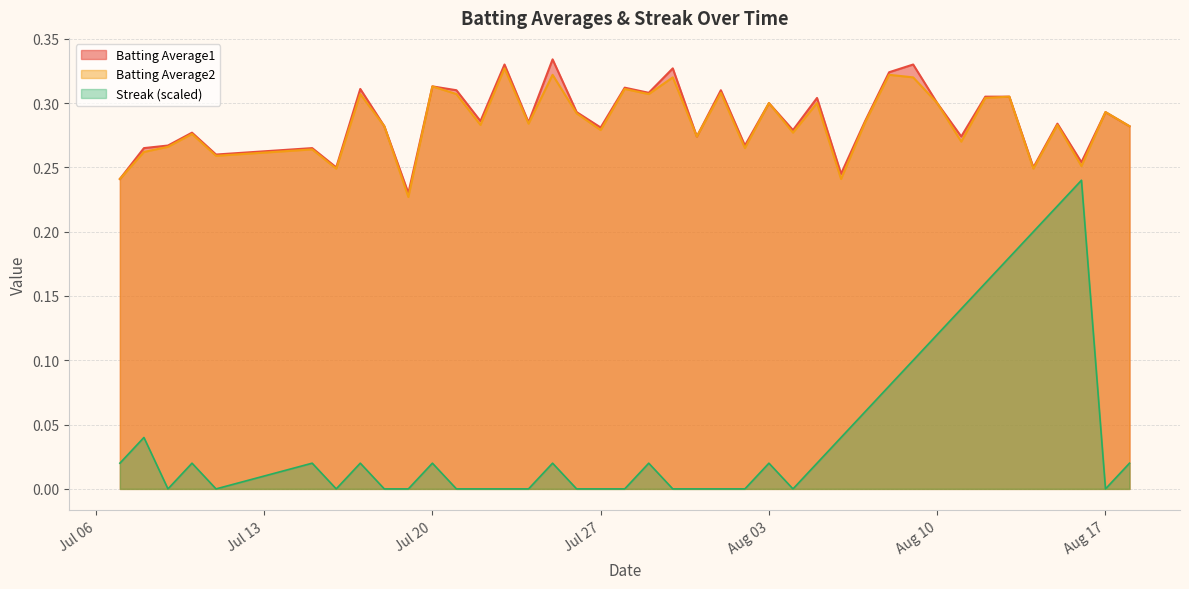

Between 2010-07-29 and 2010-08-14, which is larger?

2010-07-29